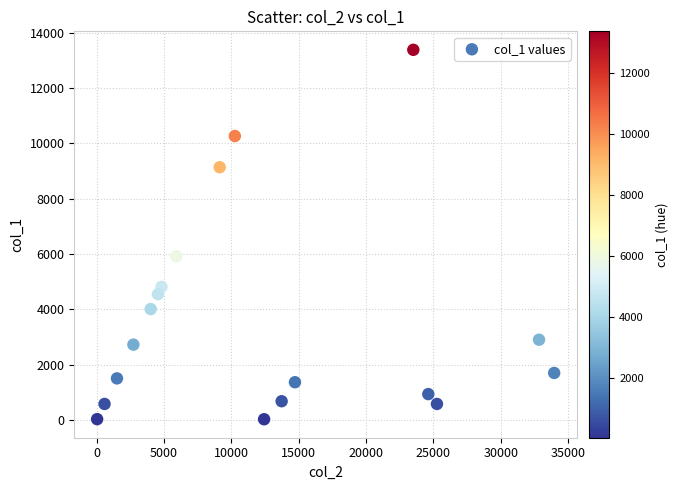

What Y value in the scatter plot is closest to 6705?

5917